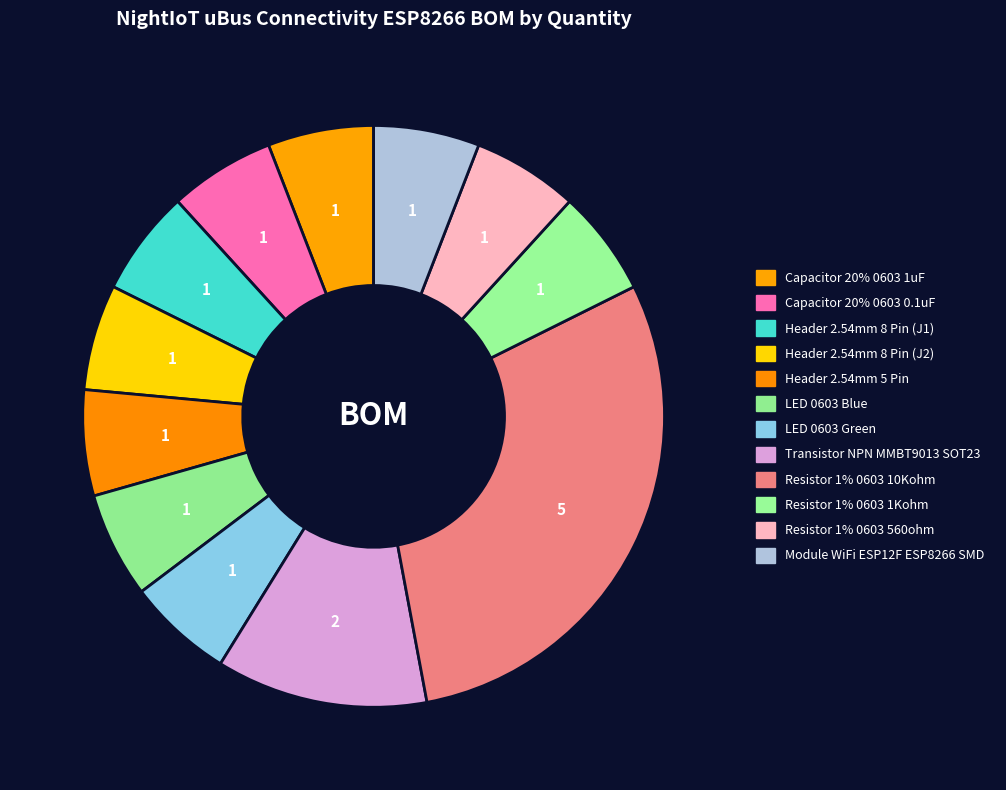

Rank the categories by value from lowest to highest.

Capacitor 20% 0603 1uF, Capacitor 20% 0603 0.1uF, Header 2.54mm 8 Pin (J1), Header 2.54mm 8 Pin (J2), Header 2.54mm 5 Pin, LED 0603 Blue, LED 0603 Green, Resistor 1% 0603 1Kohm, Resistor 1% 0603 560ohm, Module WiFi ESP12F ESP8266 SMD, Transistor NPN MMBT9013 SOT23, Resistor 1% 0603 10Kohm